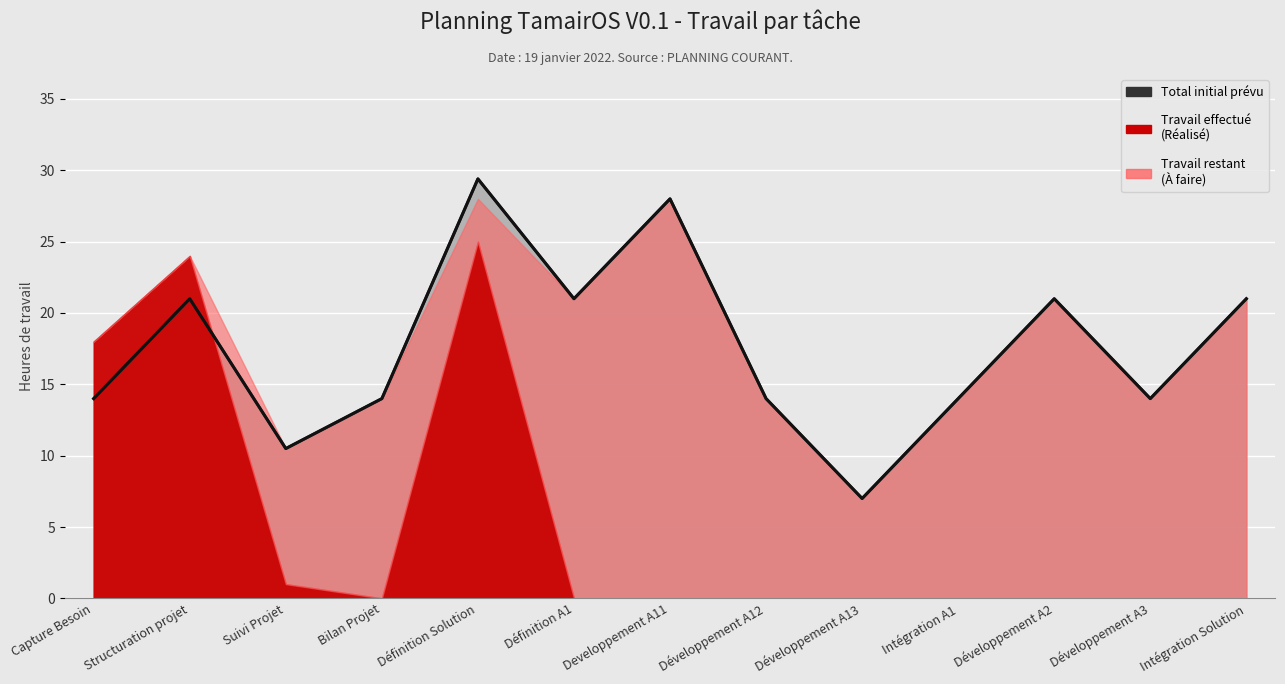

True or false: the data has more than 2 interior local peaks.

True